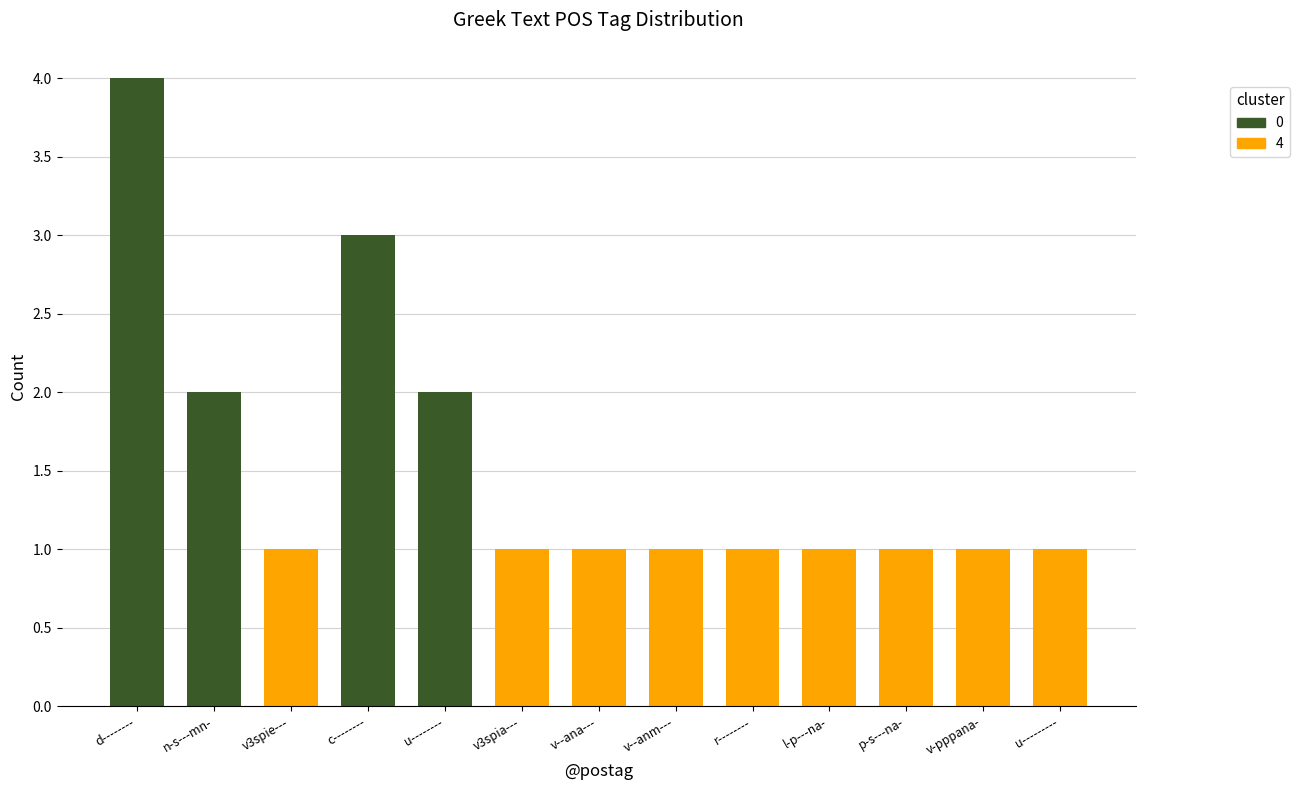

Approximately how many times larger is the value at v3spie--- compared to c--------?

0.3